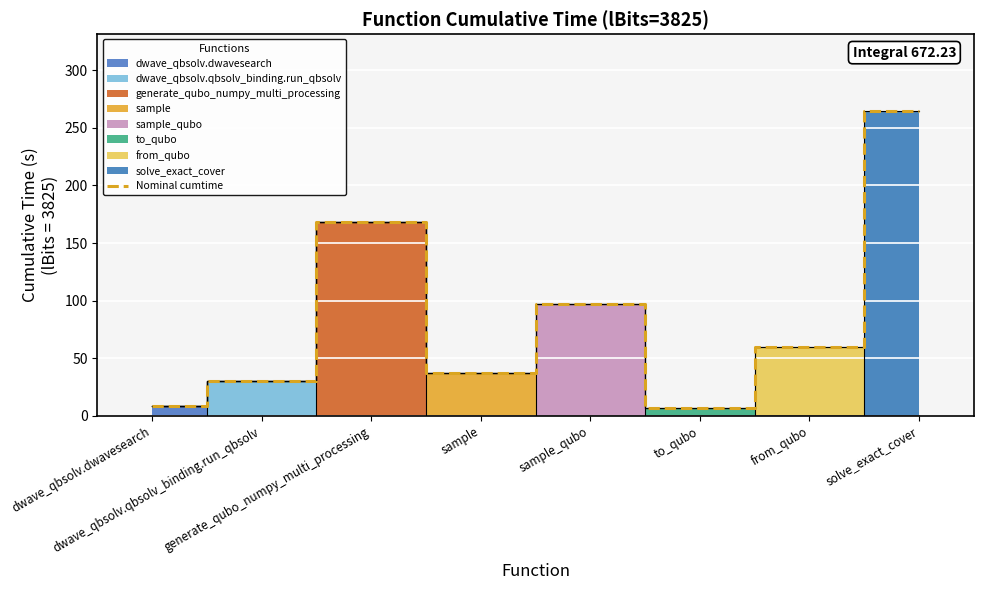

What is the approximate value at to_qubo?

6.7